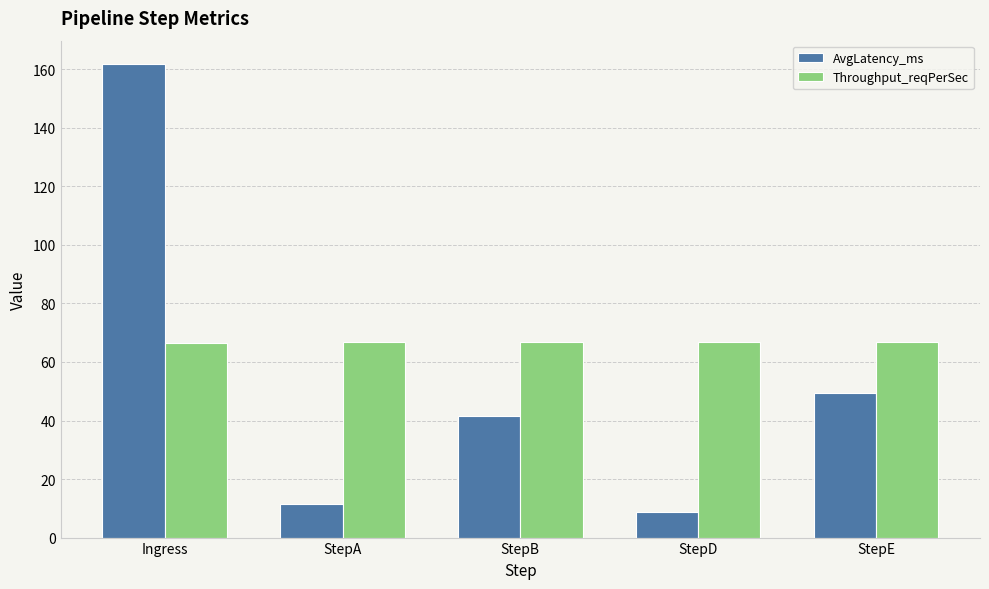

At which label is AvgLatency_ms closest to 85?

StepE